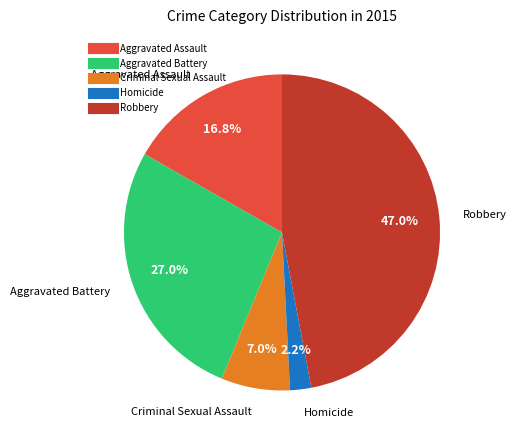

How many segments does this pie chart have?

5